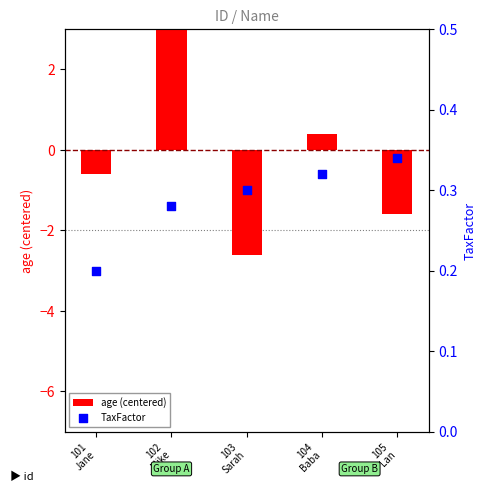

Is the value of TaxFactor at 105
Lan greater than the value of age (centered) at 102
Mike?

No